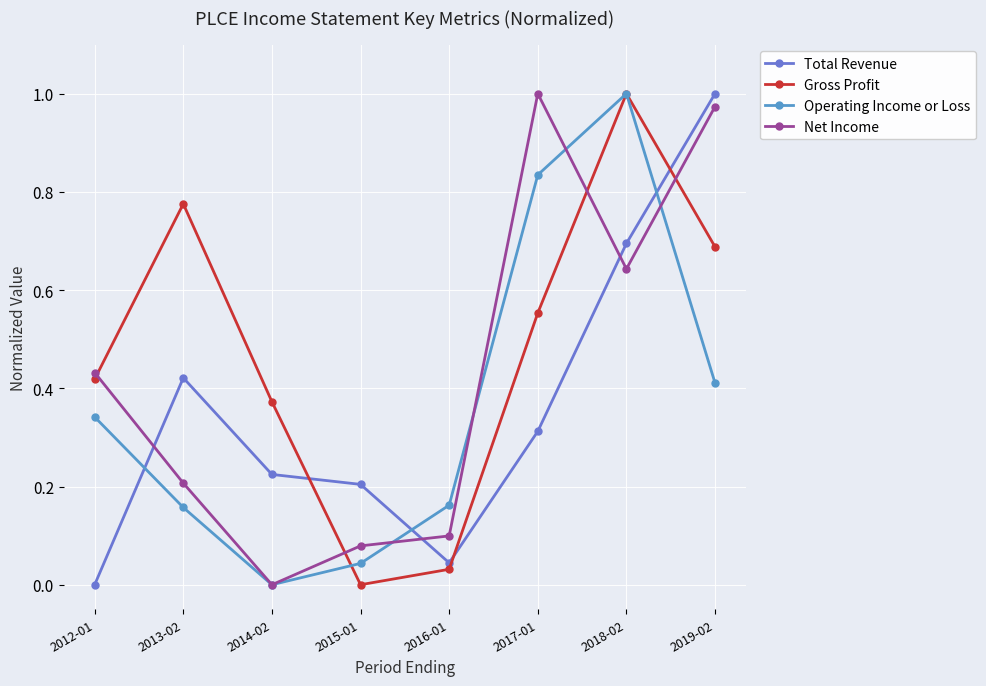

Between 2015-01 and 2019-02, which series saw the biggest shift?

Net Income